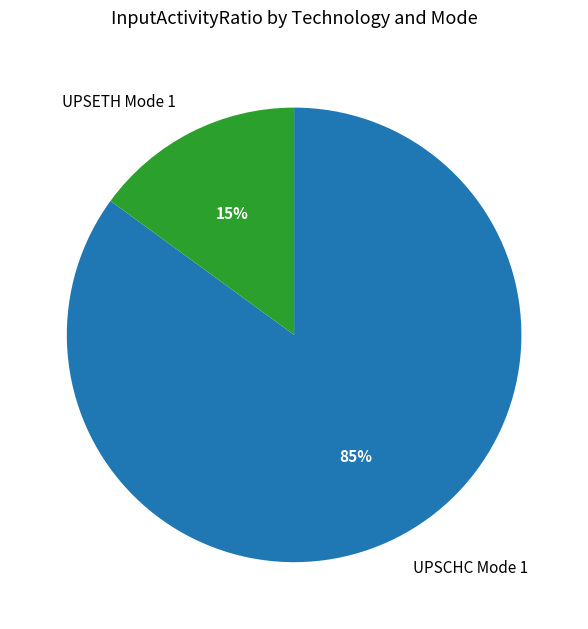

What is the smallest slice in the pie chart?

UPSETH Mode 1